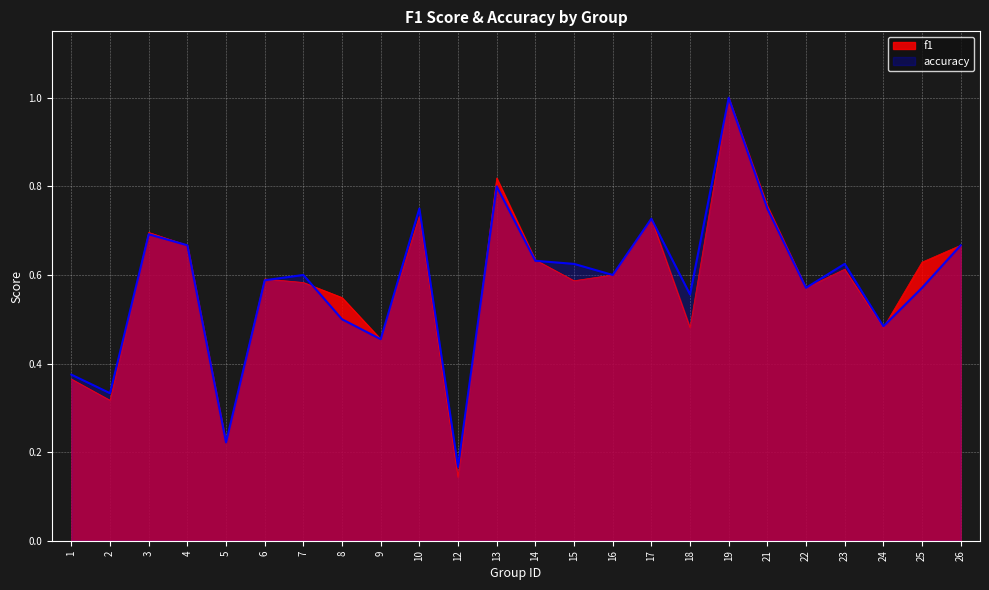

Rank the categories by accuracy value from highest to lowest.

19, 13, 10, 21, 17, 3, 4, 26, 14, 15, 23, 7, 16, 6, 22, 25, 18, 8, 24, 9, 1, 2, 5, 12